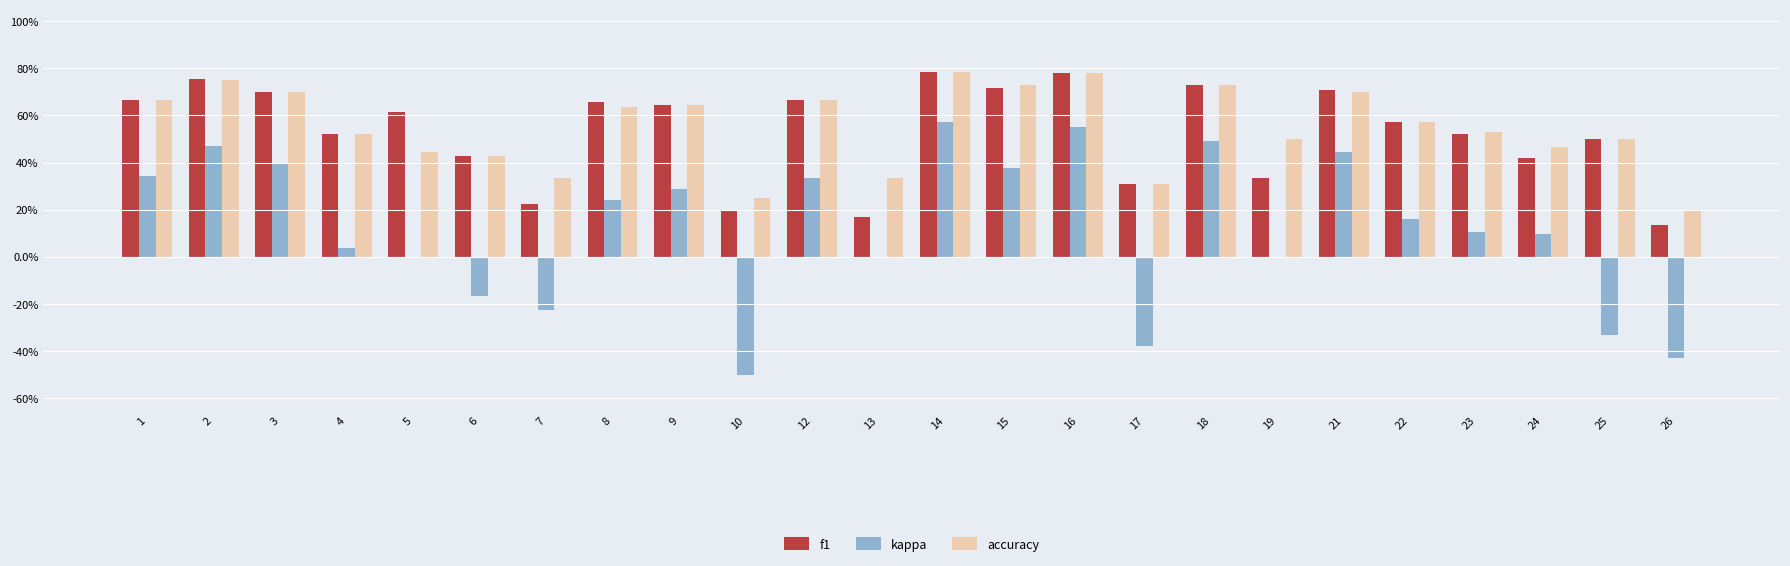

Which series changed the most between 2 and 19?

kappa